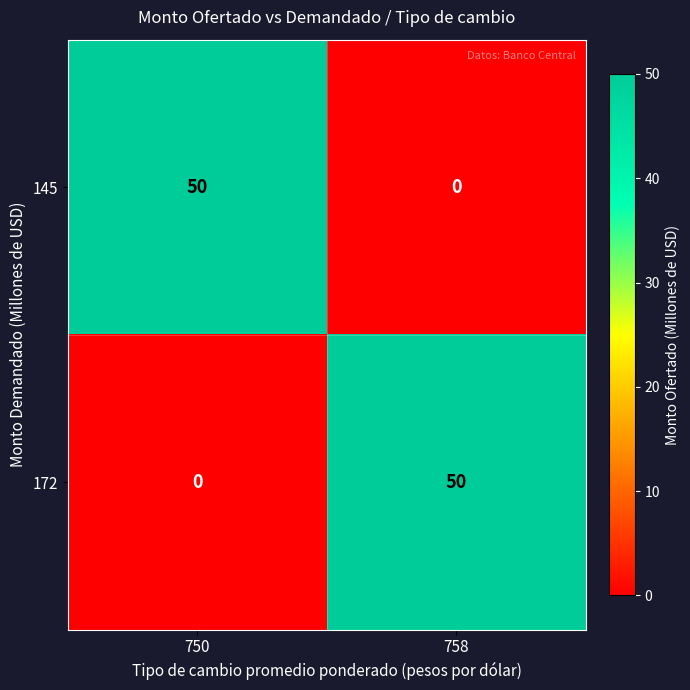

Is it true that 172 equals 26 at 750?

False